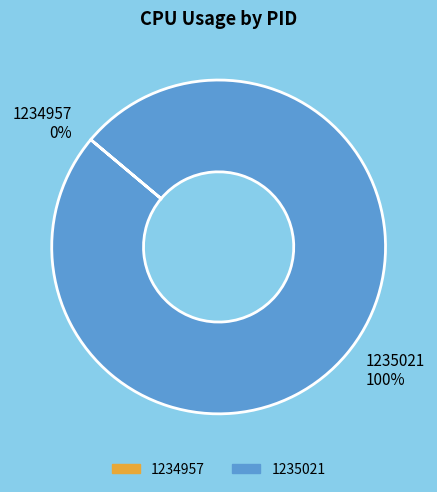

To the nearest percent, what portion does 1235021 represent?

100%